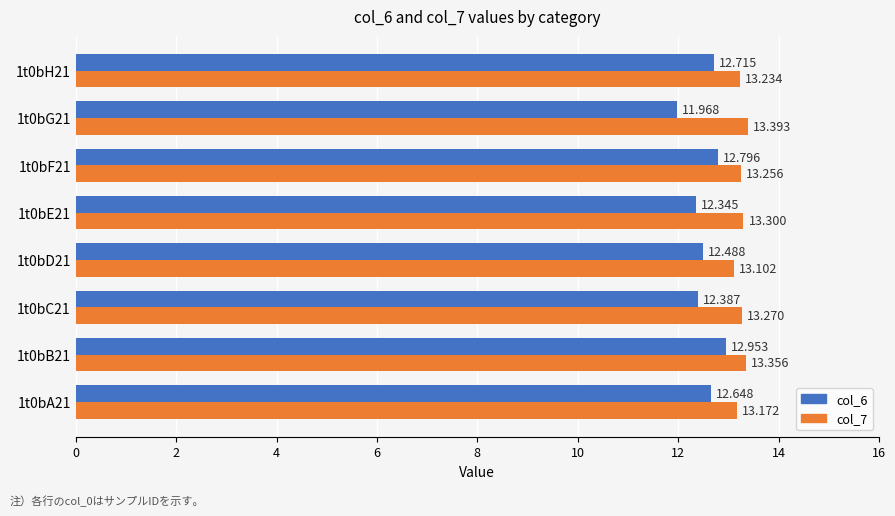

What are all the series names shown in the legend?

col_6, col_7